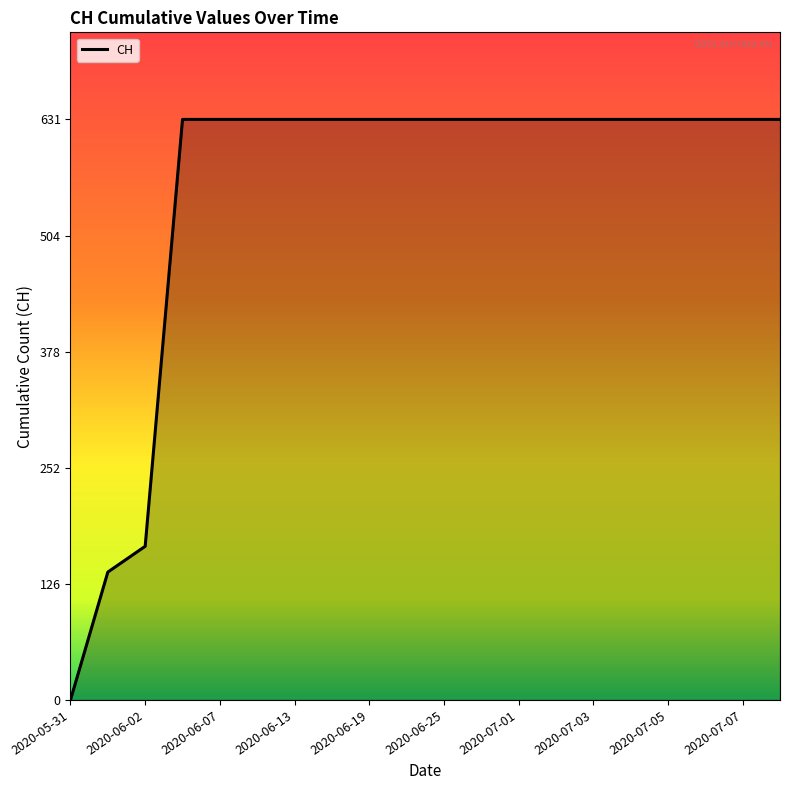

What is the maximum value shown in the chart?

631